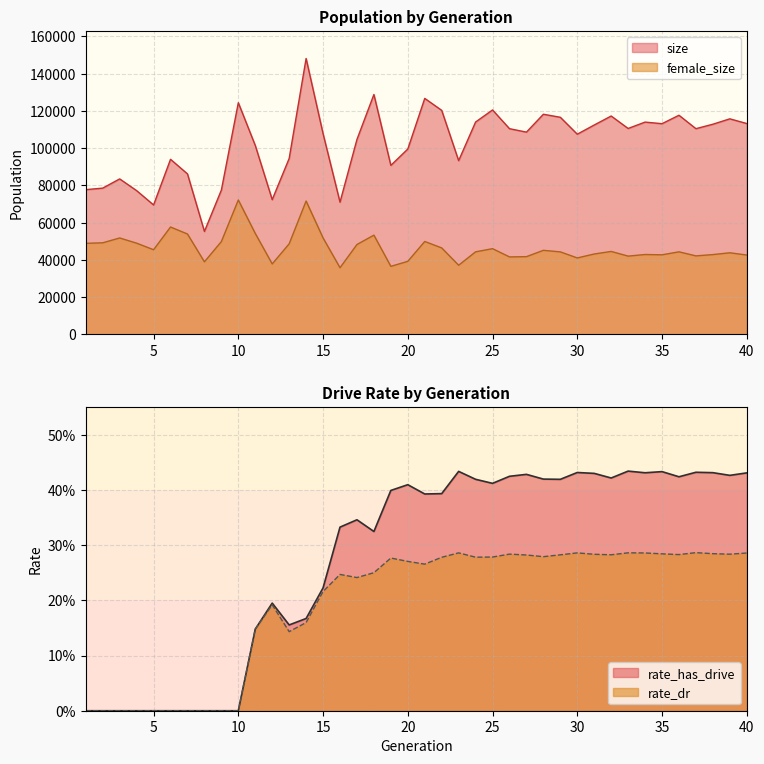

Which has a higher value, 9 or 22?

22